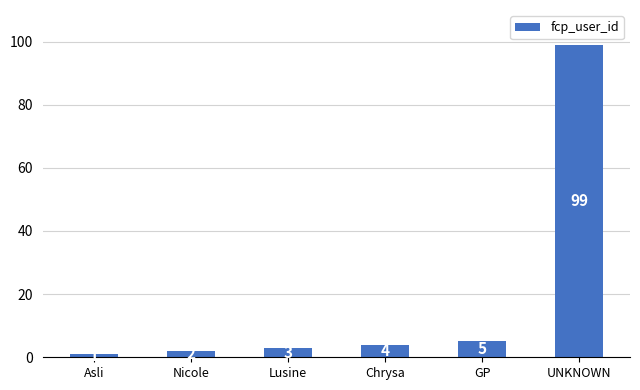

What is the maximum value shown in the chart?

99